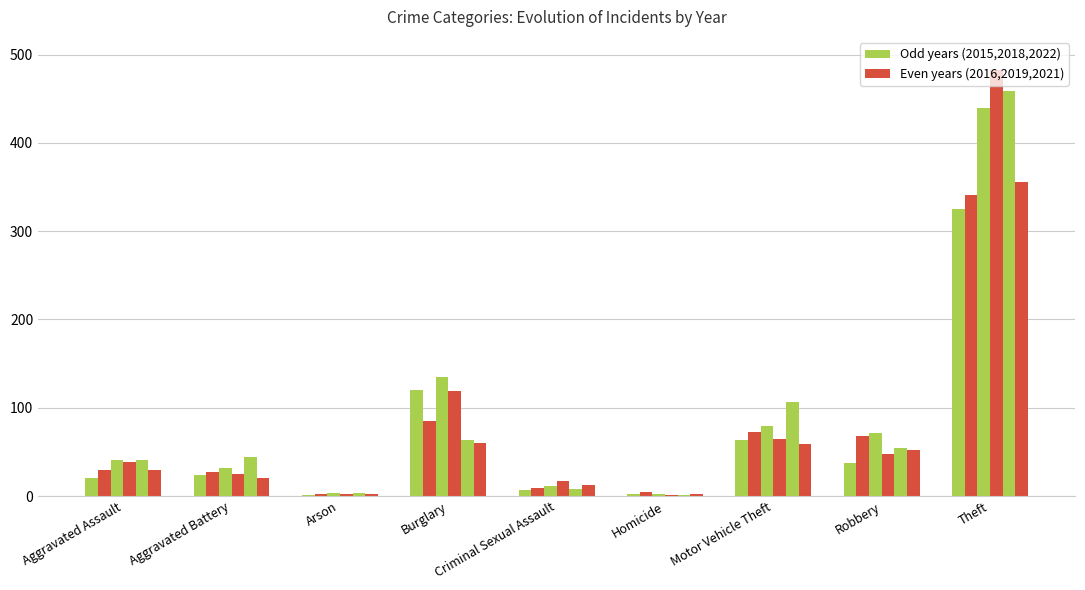

How many series are shown in this chart?

6